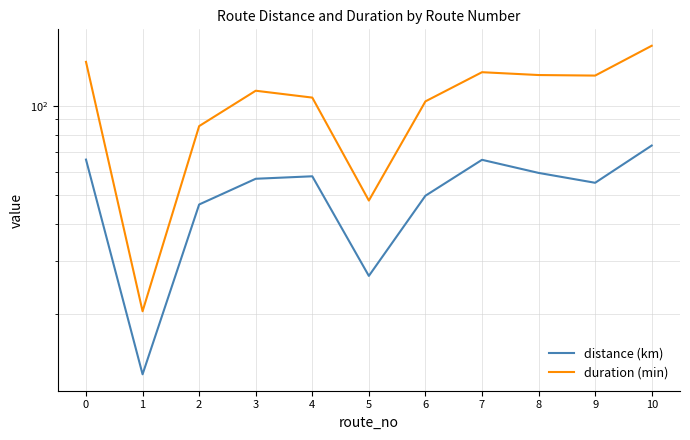

True or false: distance (km) and duration (min) cross at least once.

False